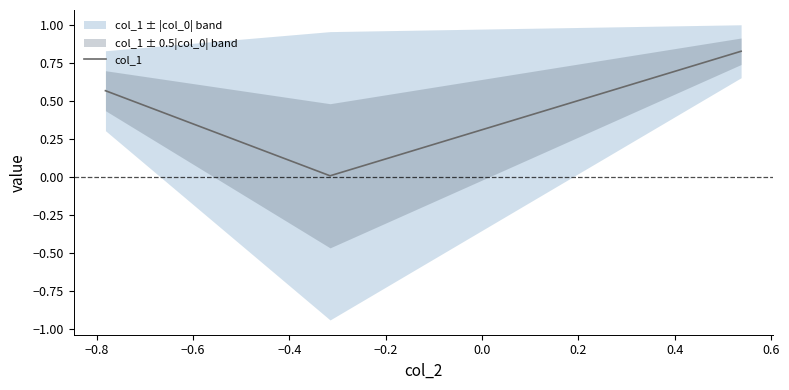

Reading left to right, what are all the values shown in this chart?

0.6	0.0	0.8